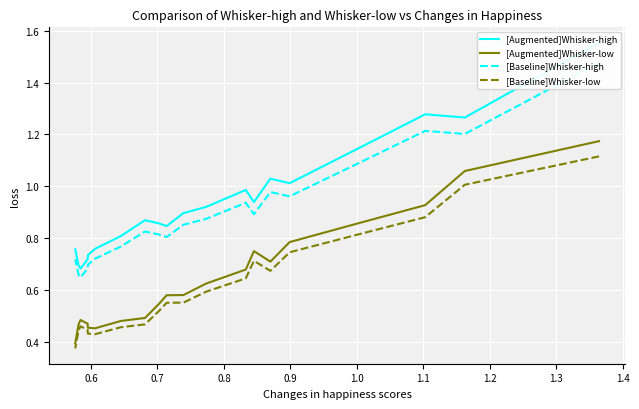

True or false: [Augmented]Whisker-low and [Baseline]Whisker-low intersect in this chart.

False